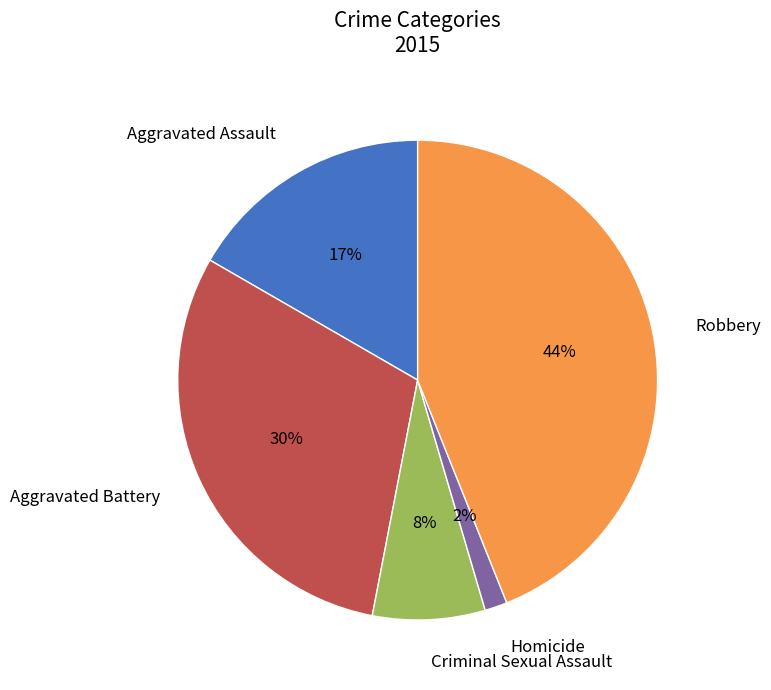

To the nearest percent, what is the combined percentage of Aggravated Assault and Aggravated Battery?

47%